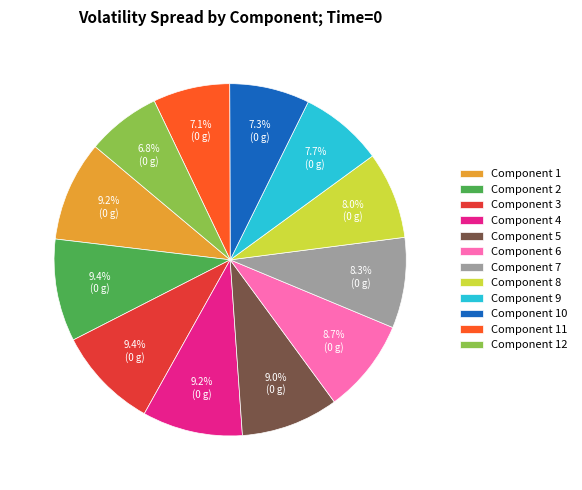

How many segments does this pie chart have?

12